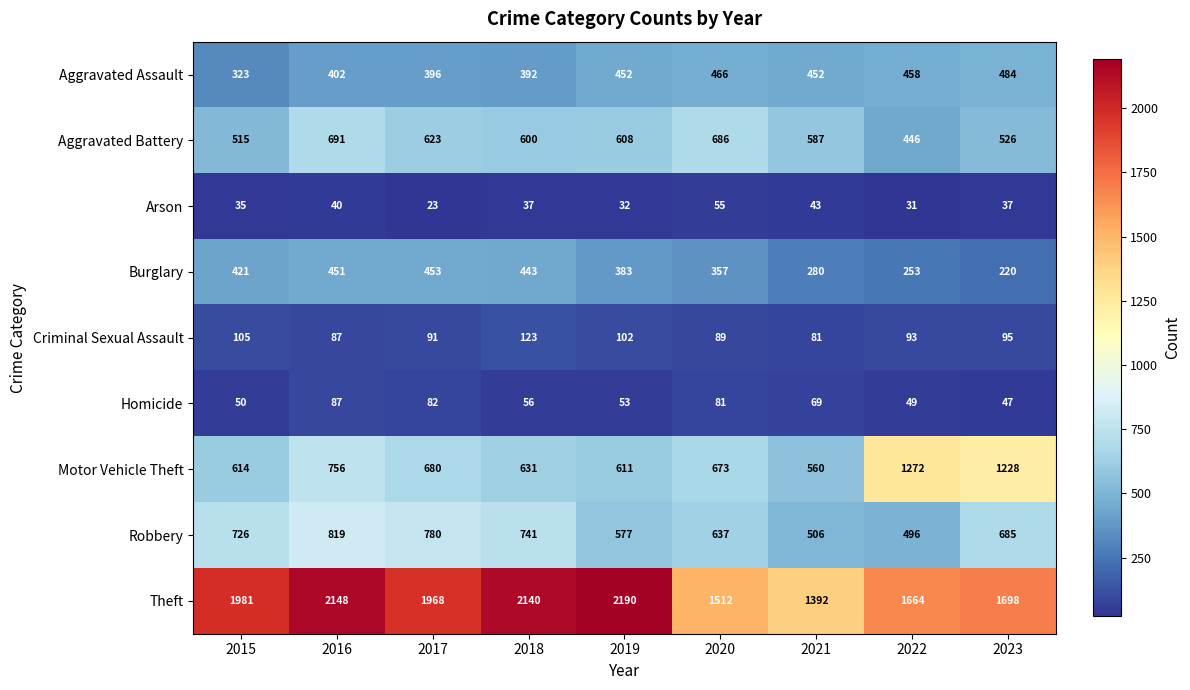

At which category does the chart reach its minimum across all series?

2017